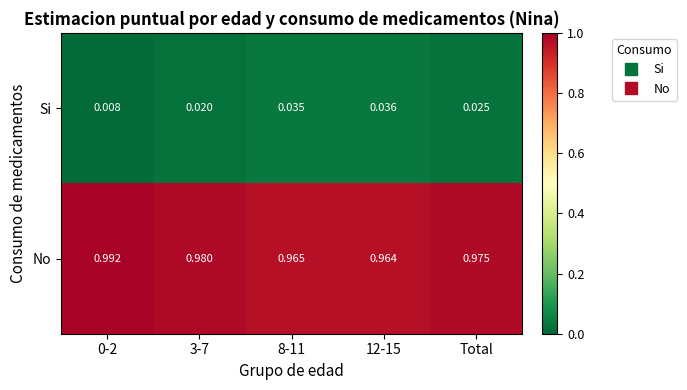

Rank the series by their maximum value, from lowest to highest.

Si, No